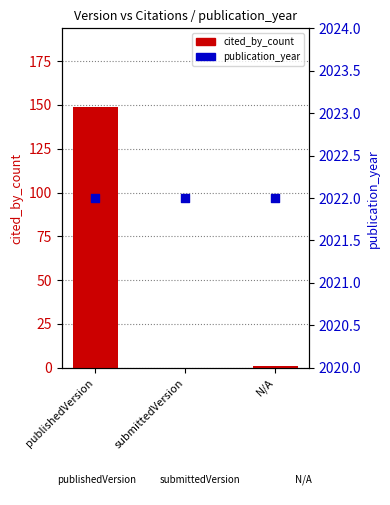

At which category is the sum across all series the highest?

publishedVersion